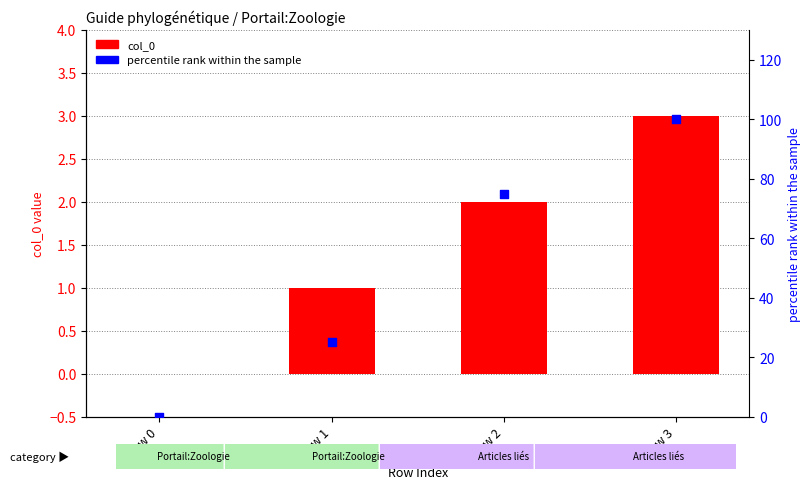

Which series contains the highest Y value?

percentile rank within the sample